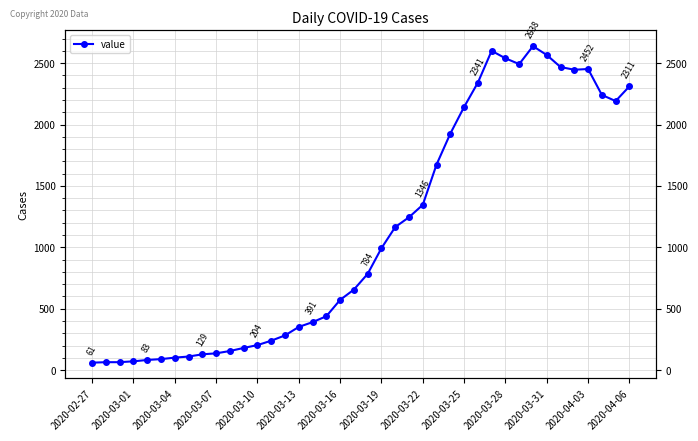

Where is the data nearest to the value 1349?

2020-03-22